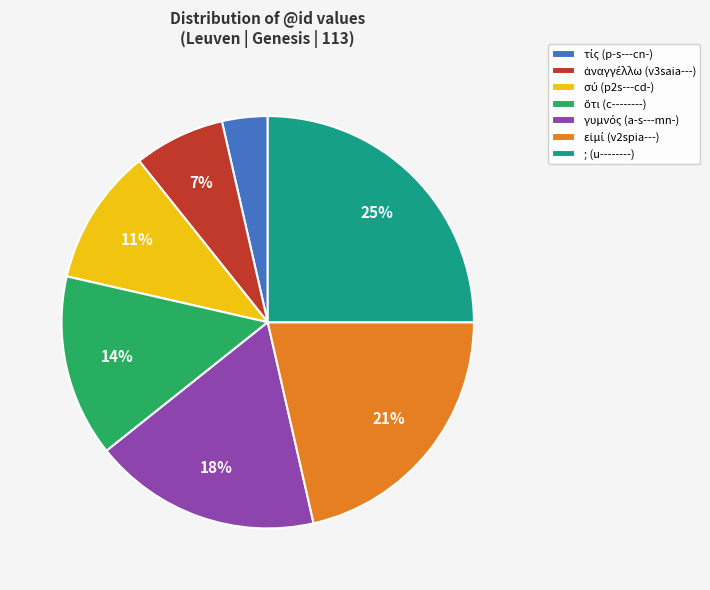

What is the largest slice in the pie chart?

; (u--------)